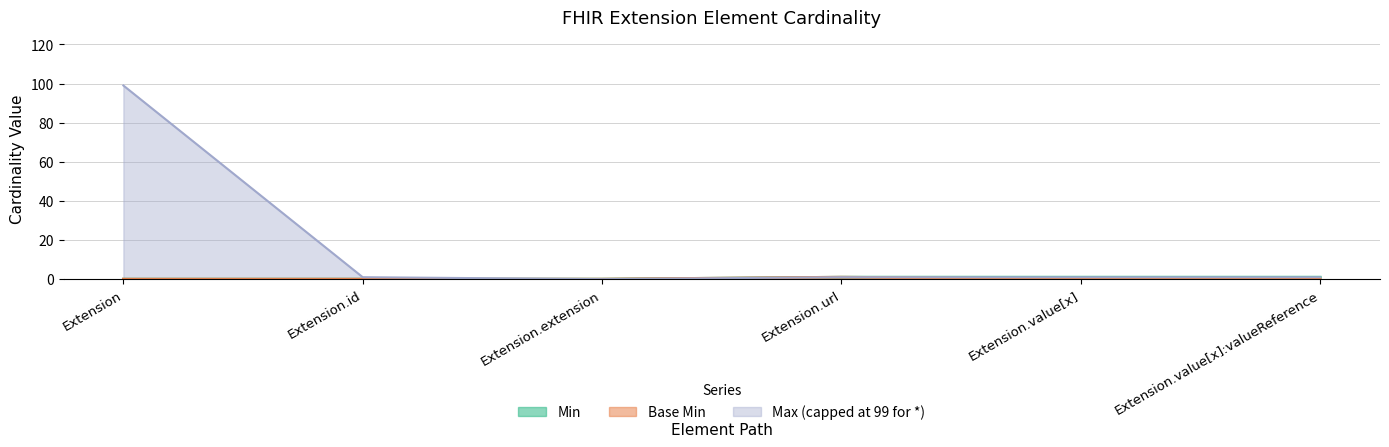

At Extension.value[x], list the series in order from smallest to largest.

Base Min, Min, Max_numeric